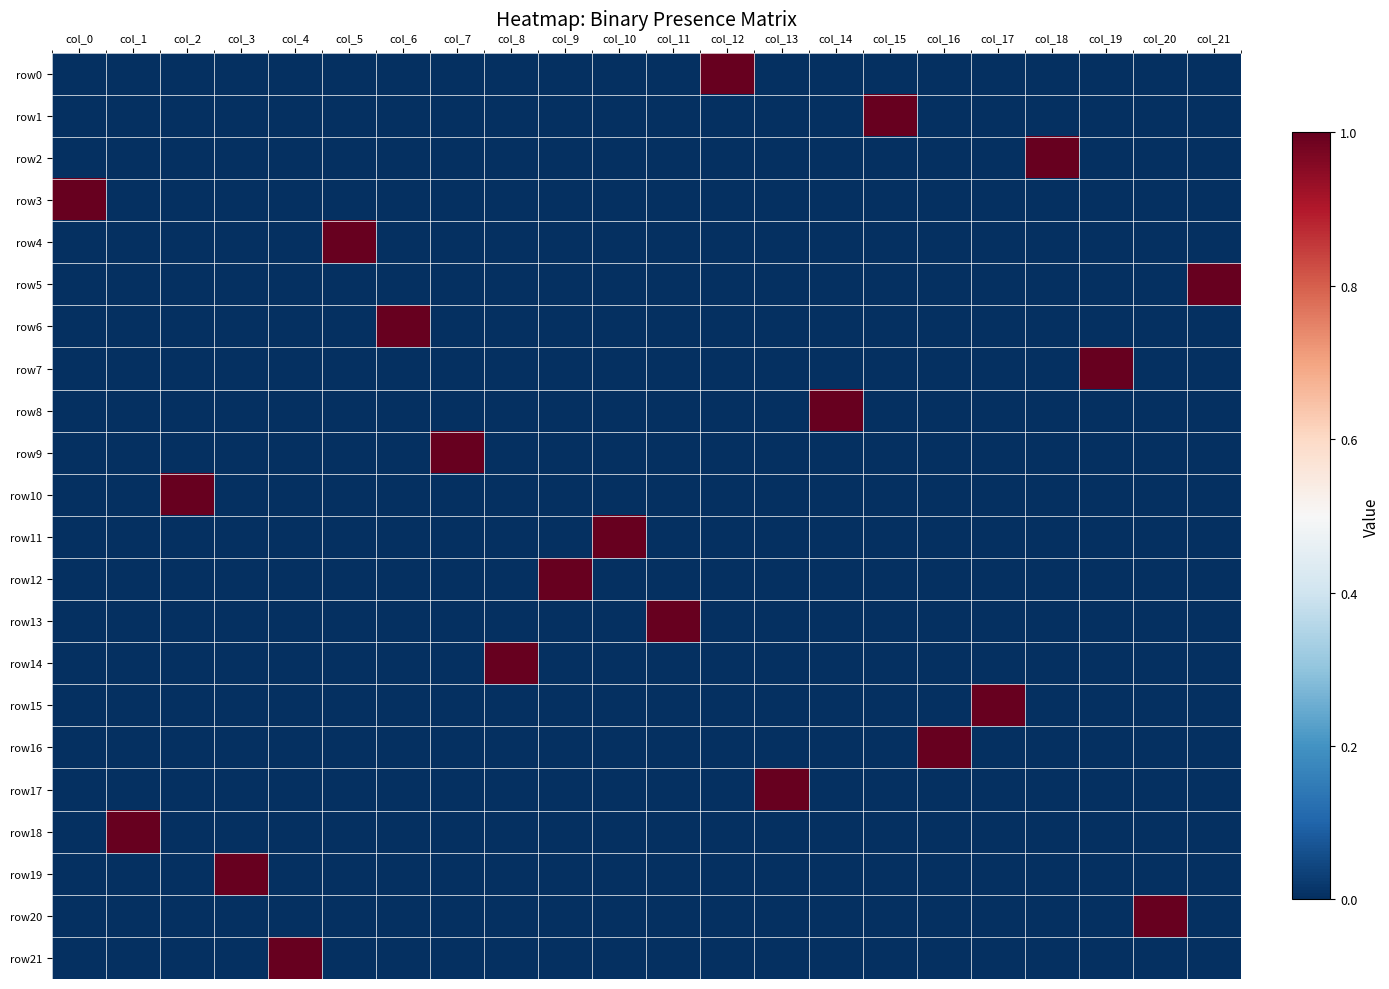

Reading right to left, what are all the values shown in this chart?

row0: col_21=0	col_20=0	col_19=0	col_18=0	col_17=0	col_16=0	col_15=0	col_14=0	col_13=0	col_12=1	col_11=0	col_10=0	col_9=0	col_8=0	col_7=0	col_6=0	col_5=0	col_4=0	col_3=0	col_2=0	col_1=0	col_0=0
row1: col_21=0	col_20=0	col_19=0	col_18=0	col_17=0	col_16=0	col_15=1	col_14=0	col_13=0	col_12=0	col_11=0	col_10=0	col_9=0	col_8=0	col_7=0	col_6=0	col_5=0	col_4=0	col_3=0	col_2=0	col_1=0	col_0=0
row2: col_21=0	col_20=0	col_19=0	col_18=1	col_17=0	col_16=0	col_15=0	col_14=0	col_13=0	col_12=0	col_11=0	col_10=0	col_9=0	col_8=0	col_7=0	col_6=0	col_5=0	col_4=0	col_3=0	col_2=0	col_1=0	col_0=0
row3: col_21=0	col_20=0	col_19=0	col_18=0	col_17=0	col_16=0	col_15=0	col_14=0	col_13=0	col_12=0	col_11=0	col_10=0	col_9=0	col_8=0	col_7=0	col_6=0	col_5=0	col_4=0	col_3=0	col_2=0	col_1=0	col_0=1
row4: col_21=0	col_20=0	col_19=0	col_18=0	col_17=0	col_16=0	col_15=0	col_14=0	col_13=0	col_12=0	col_11=0	col_10=0	col_9=0	col_8=0	col_7=0	col_6=0	col_5=1	col_4=0	col_3=0	col_2=0	col_1=0	col_0=0
row5: col_21=1	col_20=0	col_19=0	col_18=0	col_17=0	col_16=0	col_15=0	col_14=0	col_13=0	col_12=0	col_11=0	col_10=0	col_9=0	col_8=0	col_7=0	col_6=0	col_5=0	col_4=0	col_3=0	col_2=0	col_1=0	col_0=0
row6: col_21=0	col_20=0	col_19=0	col_18=0	col_17=0	col_16=0	col_15=0	col_14=0	col_13=0	col_12=0	col_11=0	col_10=0	col_9=0	col_8=0	col_7=0	col_6=1	col_5=0	col_4=0	col_3=0	col_2=0	col_1=0	col_0=0
row7: col_21=0	col_20=0	col_19=1	col_18=0	col_17=0	col_16=0	col_15=0	col_14=0	col_13=0	col_12=0	col_11=0	col_10=0	col_9=0	col_8=0	col_7=0	col_6=0	col_5=0	col_4=0	col_3=0	col_2=0	col_1=0	col_0=0
row8: col_21=0	col_20=0	col_19=0	col_18=0	col_17=0	col_16=0	col_15=0	col_14=1	col_13=0	col_12=0	col_11=0	col_10=0	col_9=0	col_8=0	col_7=0	col_6=0	col_5=0	col_4=0	col_3=0	col_2=0	col_1=0	col_0=0
row9: col_21=0	col_20=0	col_19=0	col_18=0	col_17=0	col_16=0	col_15=0	col_14=0	col_13=0	col_12=0	col_11=0	col_10=0	col_9=0	col_8=0	col_7=1	col_6=0	col_5=0	col_4=0	col_3=0	col_2=0	col_1=0	col_0=0
row10: col_21=0	col_20=0	col_19=0	col_18=0	col_17=0	col_16=0	col_15=0	col_14=0	col_13=0	col_12=0	col_11=0	col_10=0	col_9=0	col_8=0	col_7=0	col_6=0	col_5=0	col_4=0	col_3=0	col_2=1	col_1=0	col_0=0
row11: col_21=0	col_20=0	col_19=0	col_18=0	col_17=0	col_16=0	col_15=0	col_14=0	col_13=0	col_12=0	col_11=0	col_10=1	col_9=0	col_8=0	col_7=0	col_6=0	col_5=0	col_4=0	col_3=0	col_2=0	col_1=0	col_0=0
row12: col_21=0	col_20=0	col_19=0	col_18=0	col_17=0	col_16=0	col_15=0	col_14=0	col_13=0	col_12=0	col_11=0	col_10=0	col_9=1	col_8=0	col_7=0	col_6=0	col_5=0	col_4=0	col_3=0	col_2=0	col_1=0	col_0=0
row13: col_21=0	col_20=0	col_19=0	col_18=0	col_17=0	col_16=0	col_15=0	col_14=0	col_13=0	col_12=0	col_11=1	col_10=0	col_9=0	col_8=0	col_7=0	col_6=0	col_5=0	col_4=0	col_3=0	col_2=0	col_1=0	col_0=0
row14: col_21=0	col_20=0	col_19=0	col_18=0	col_17=0	col_16=0	col_15=0	col_14=0	col_13=0	col_12=0	col_11=0	col_10=0	col_9=0	col_8=1	col_7=0	col_6=0	col_5=0	col_4=0	col_3=0	col_2=0	col_1=0	col_0=0
row15: col_21=0	col_20=0	col_19=0	col_18=0	col_17=1	col_16=0	col_15=0	col_14=0	col_13=0	col_12=0	col_11=0	col_10=0	col_9=0	col_8=0	col_7=0	col_6=0	col_5=0	col_4=0	col_3=0	col_2=0	col_1=0	col_0=0
row16: col_21=0	col_20=0	col_19=0	col_18=0	col_17=0	col_16=1	col_15=0	col_14=0	col_13=0	col_12=0	col_11=0	col_10=0	col_9=0	col_8=0	col_7=0	col_6=0	col_5=0	col_4=0	col_3=0	col_2=0	col_1=0	col_0=0
row17: col_21=0	col_20=0	col_19=0	col_18=0	col_17=0	col_16=0	col_15=0	col_14=0	col_13=1	col_12=0	col_11=0	col_10=0	col_9=0	col_8=0	col_7=0	col_6=0	col_5=0	col_4=0	col_3=0	col_2=0	col_1=0	col_0=0
row18: col_21=0	col_20=0	col_19=0	col_18=0	col_17=0	col_16=0	col_15=0	col_14=0	col_13=0	col_12=0	col_11=0	col_10=0	col_9=0	col_8=0	col_7=0	col_6=0	col_5=0	col_4=0	col_3=0	col_2=0	col_1=1	col_0=0
row19: col_21=0	col_20=0	col_19=0	col_18=0	col_17=0	col_16=0	col_15=0	col_14=0	col_13=0	col_12=0	col_11=0	col_10=0	col_9=0	col_8=0	col_7=0	col_6=0	col_5=0	col_4=0	col_3=1	col_2=0	col_1=0	col_0=0
row20: col_21=0	col_20=1	col_19=0	col_18=0	col_17=0	col_16=0	col_15=0	col_14=0	col_13=0	col_12=0	col_11=0	col_10=0	col_9=0	col_8=0	col_7=0	col_6=0	col_5=0	col_4=0	col_3=0	col_2=0	col_1=0	col_0=0
row21: col_21=0	col_20=0	col_19=0	col_18=0	col_17=0	col_16=0	col_15=0	col_14=0	col_13=0	col_12=0	col_11=0	col_10=0	col_9=0	col_8=0	col_7=0	col_6=0	col_5=0	col_4=1	col_3=0	col_2=0	col_1=0	col_0=0